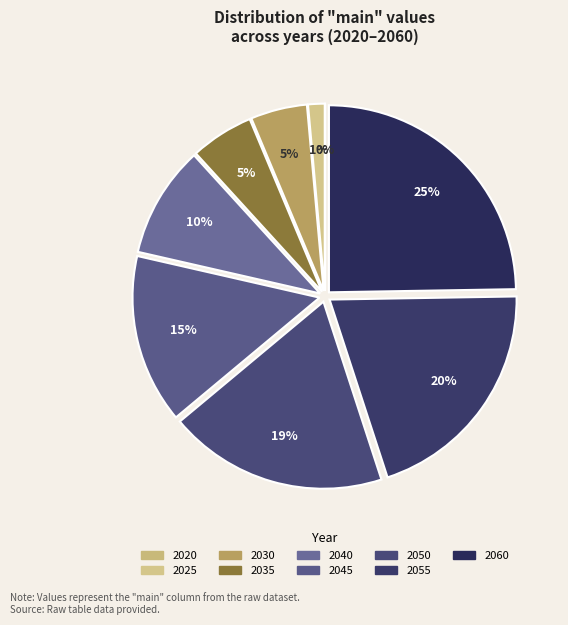

What percentage do 2055 and 2025 together represent?

21.7%